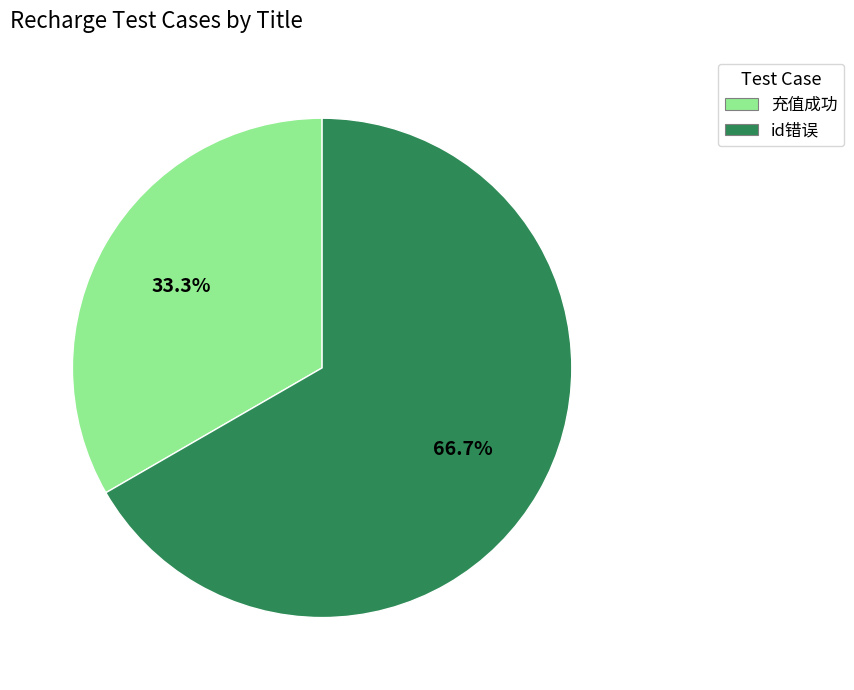

Between id错误 and 充值成功, which is larger?

id错误